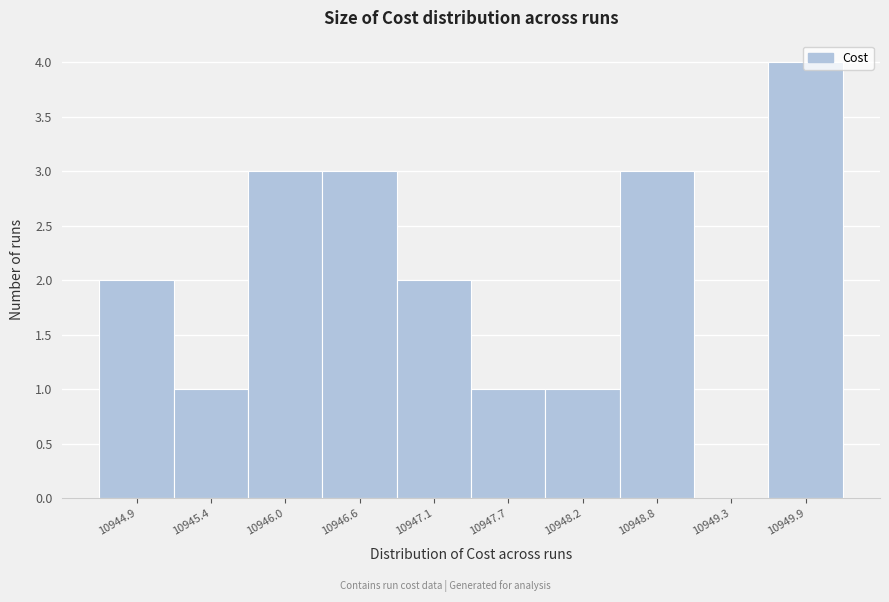

True or false: the data shows -2 at 10949.3.

False